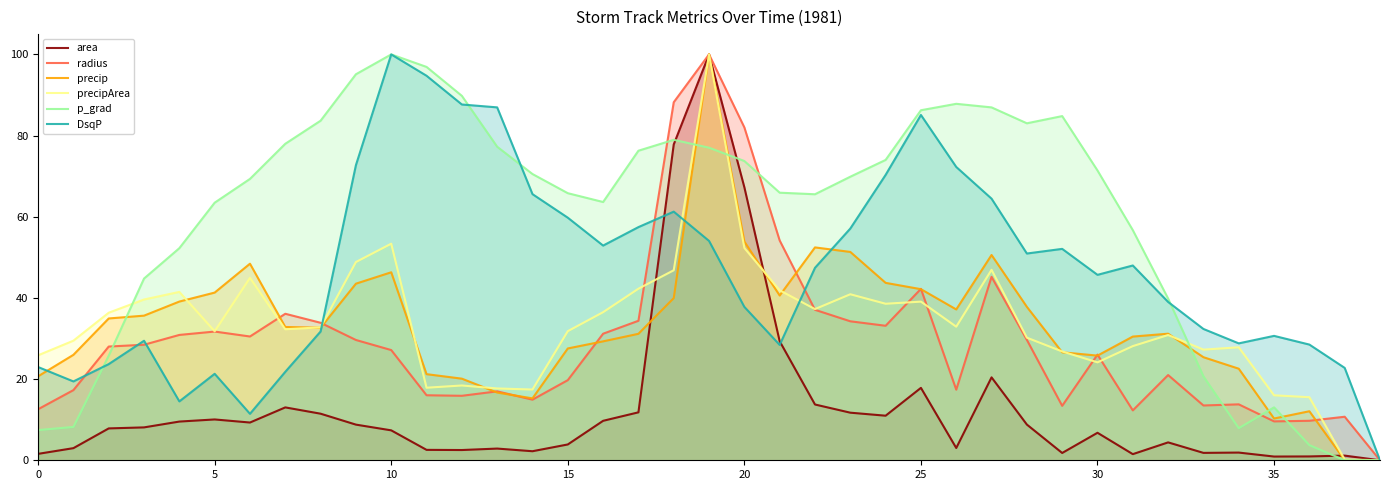

Count the number of categories in the chart.

39